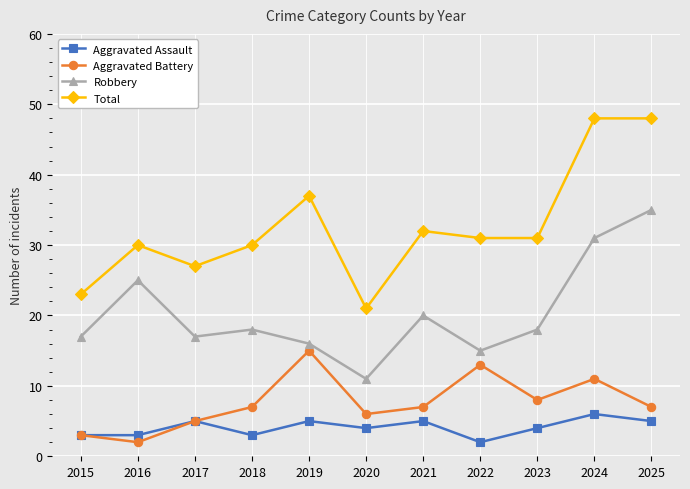

True or false: Total and Robbery intersect in this chart.

False